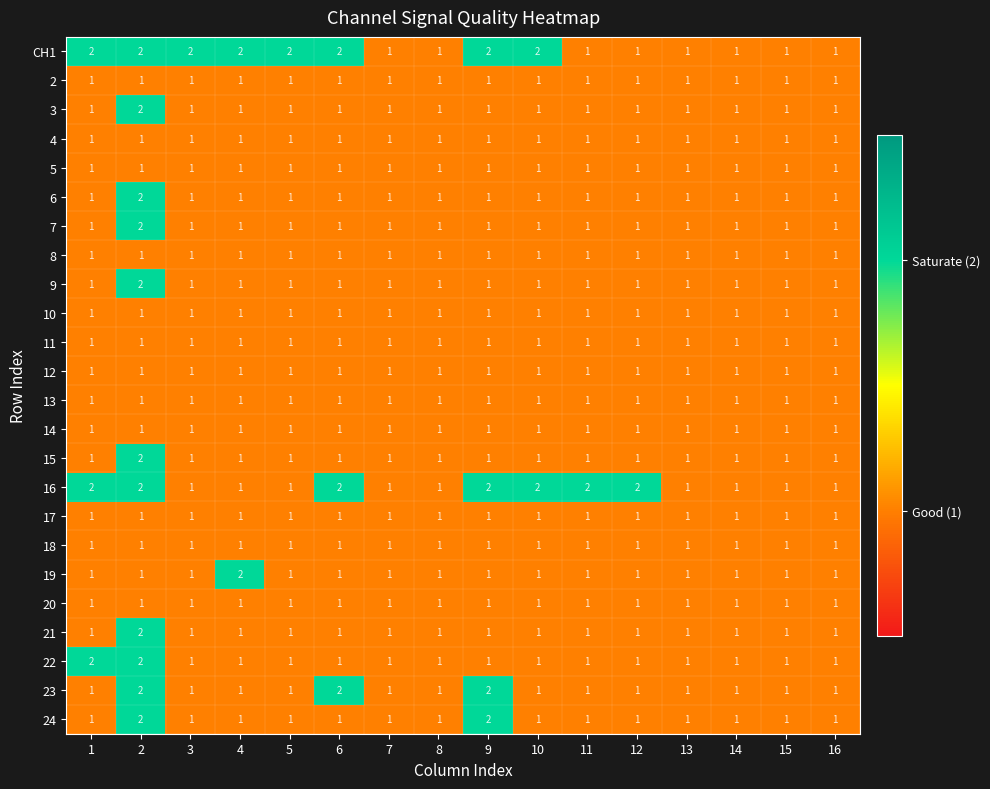

The value of 13 at 11 is 1. True or false?

True